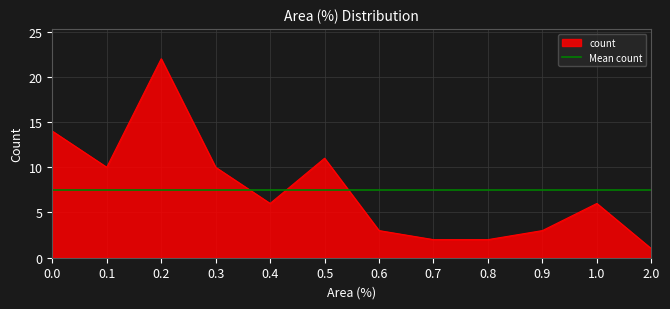

Reading left to right, transcribe all the data shown in this chart.

0.0=14	0.1=10	0.2=22	0.3=10	0.4=6	0.5=11	0.6=3	0.7=2	0.8=2	0.9=3	1.0=6	2.0=1